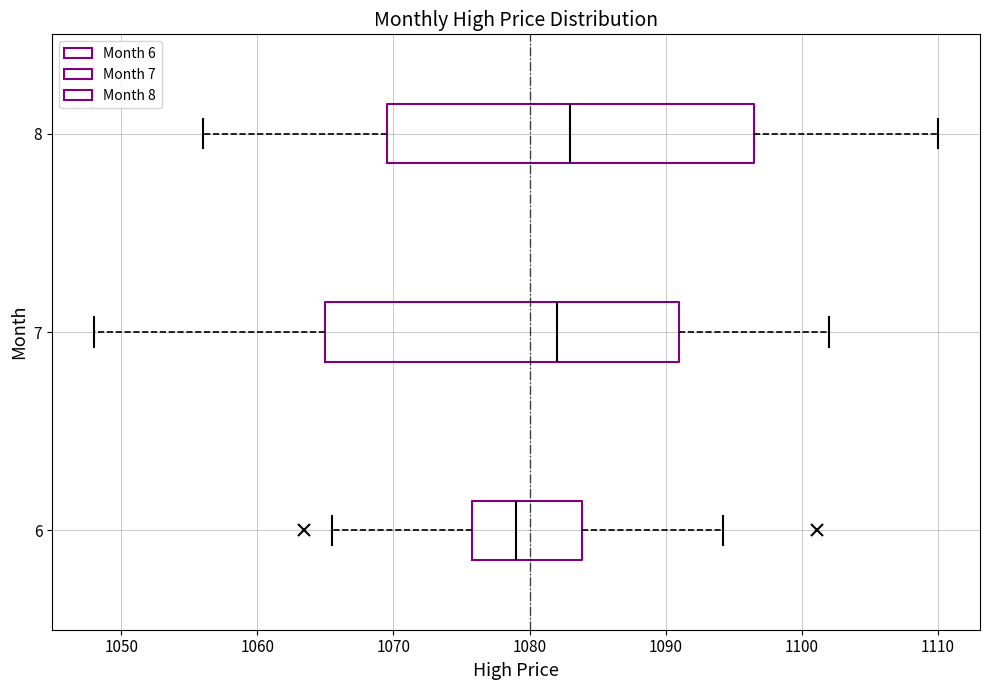

Reading bottom to top, transcribe this box plot: for each box, give where its median line is, the range the box spans, and where its two whiskers end, as read against the x-axis. The values are not printed on the chart, so give them approximately, as read against the axis.

6: median 1079, box 1076 to 1084, whiskers 1066 to 1094
7: median 1082, box 1065 to 1091, whiskers 1048 to 1102
8: median 1083, box 1070 to 1097, whiskers 1056 to 1110